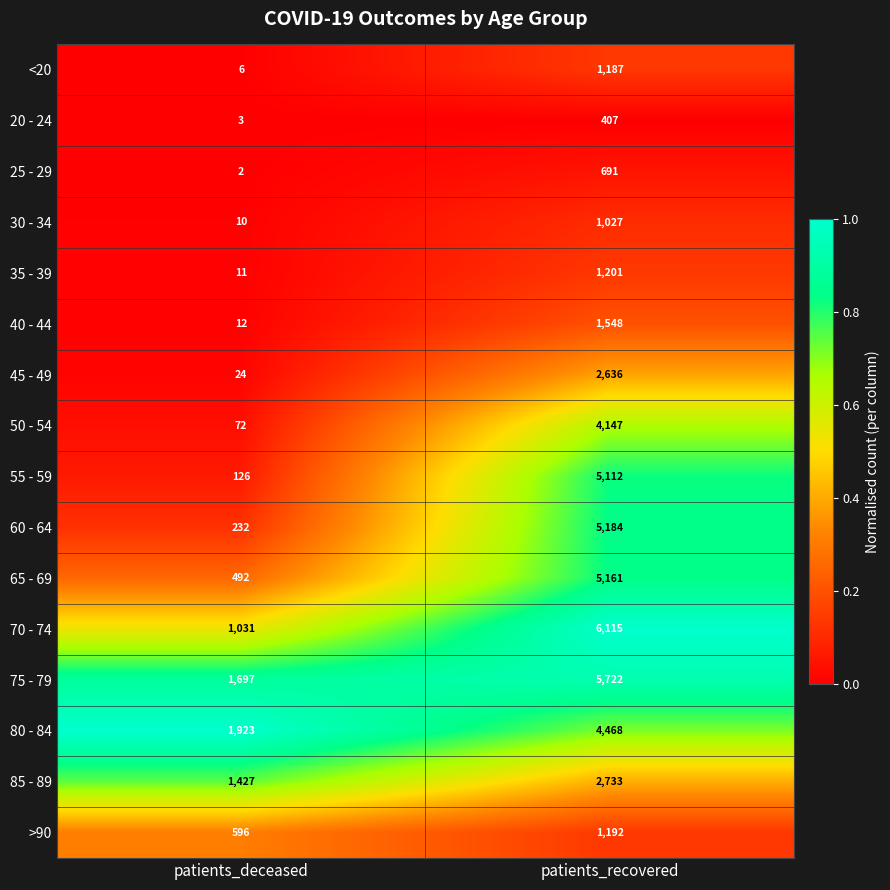

What is the difference between the 60 - 64 values at patients_deceased and patients_recovered?

4952